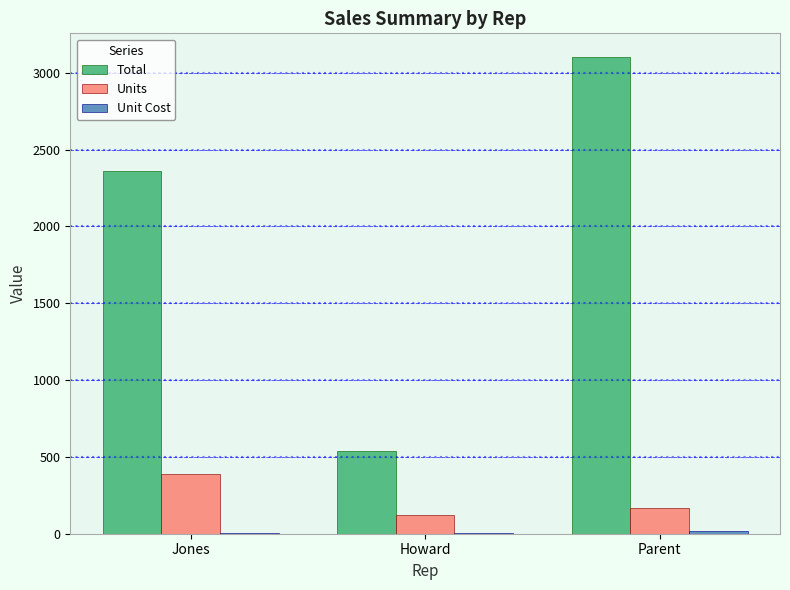

Between Jones and Parent, which series saw the biggest shift?

Total